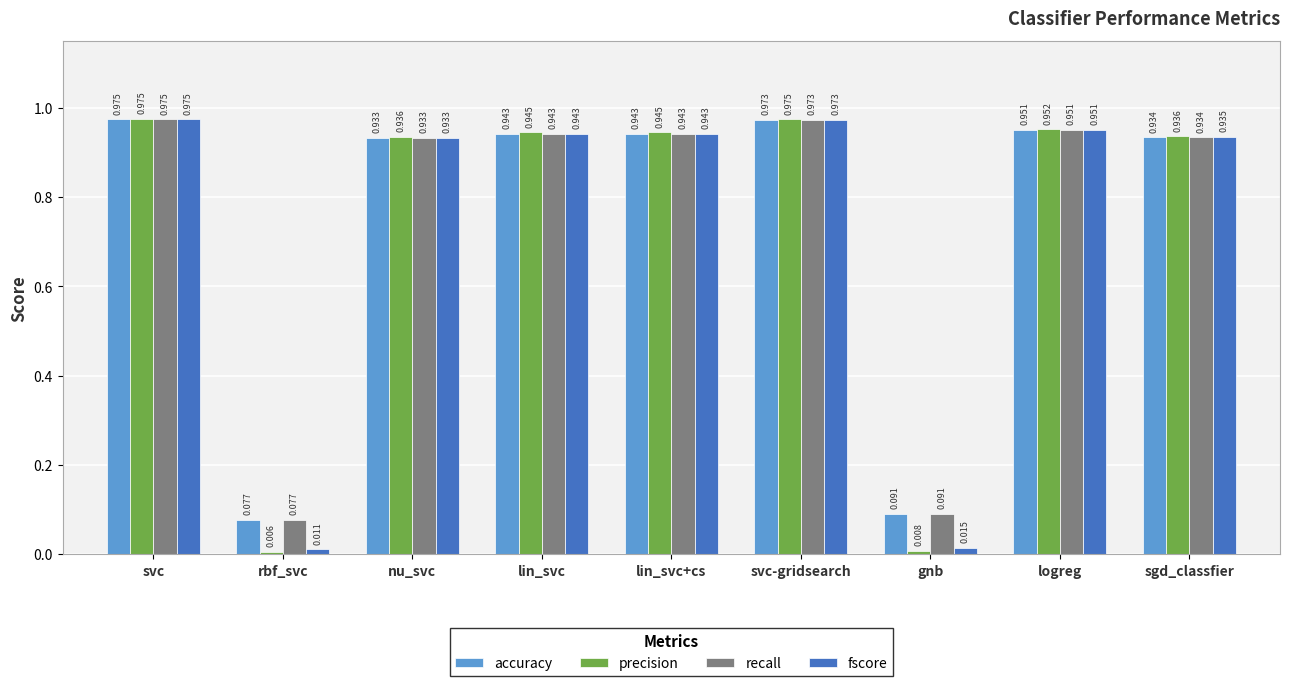

Which category has the lowest value across all series?

rbf_svc